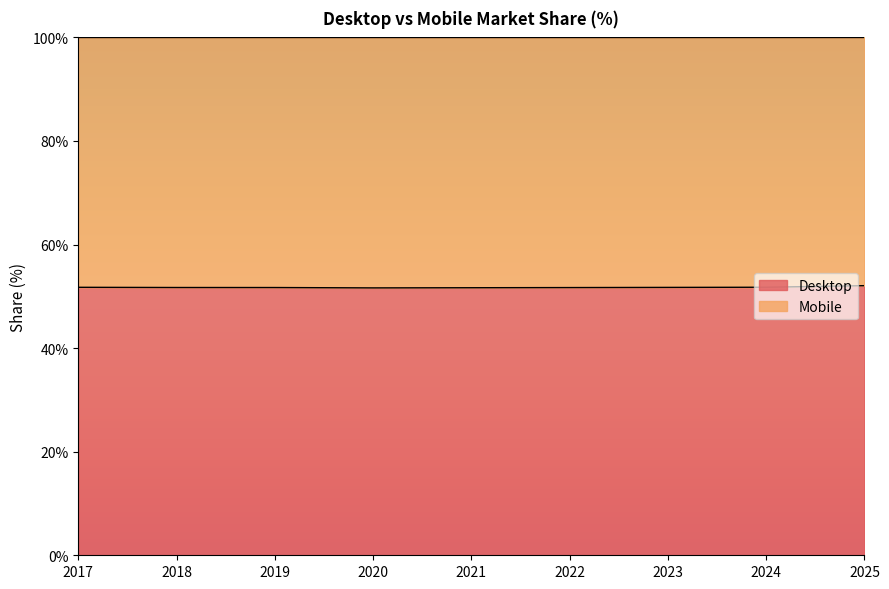

Which has a higher value, 2024 or 2020?

2024